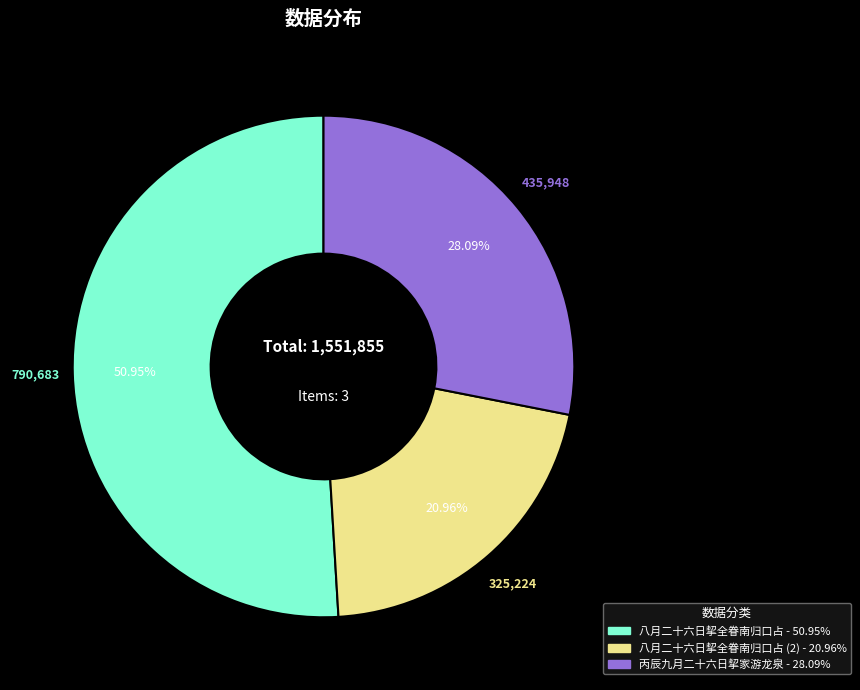

Is there a majority slice in this chart?

Yes